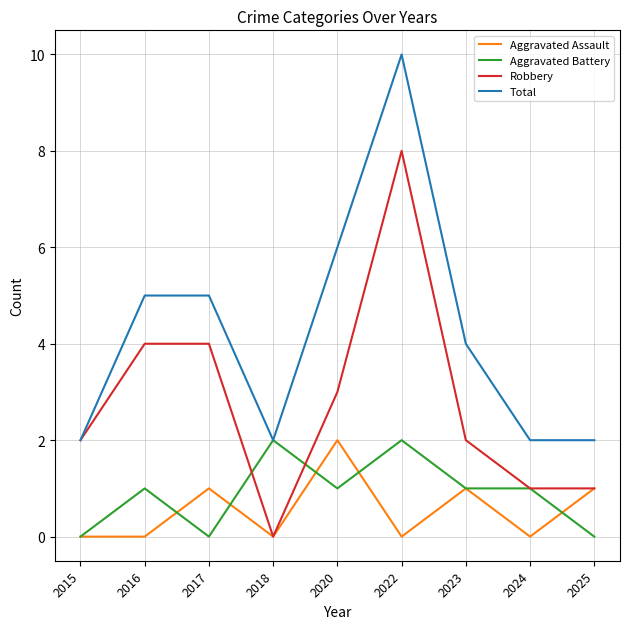

Is it true that Aggravated Assault equals 1 at 2023?

True